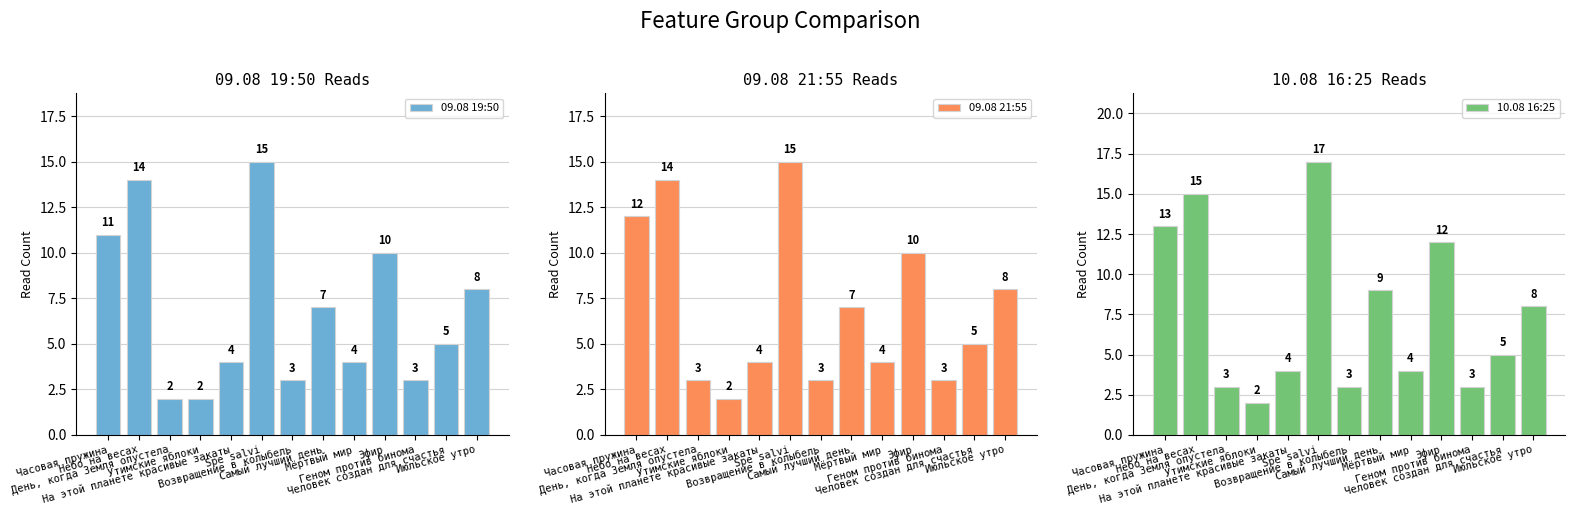

At which category is the sum across all series the highest?

Spe salvi